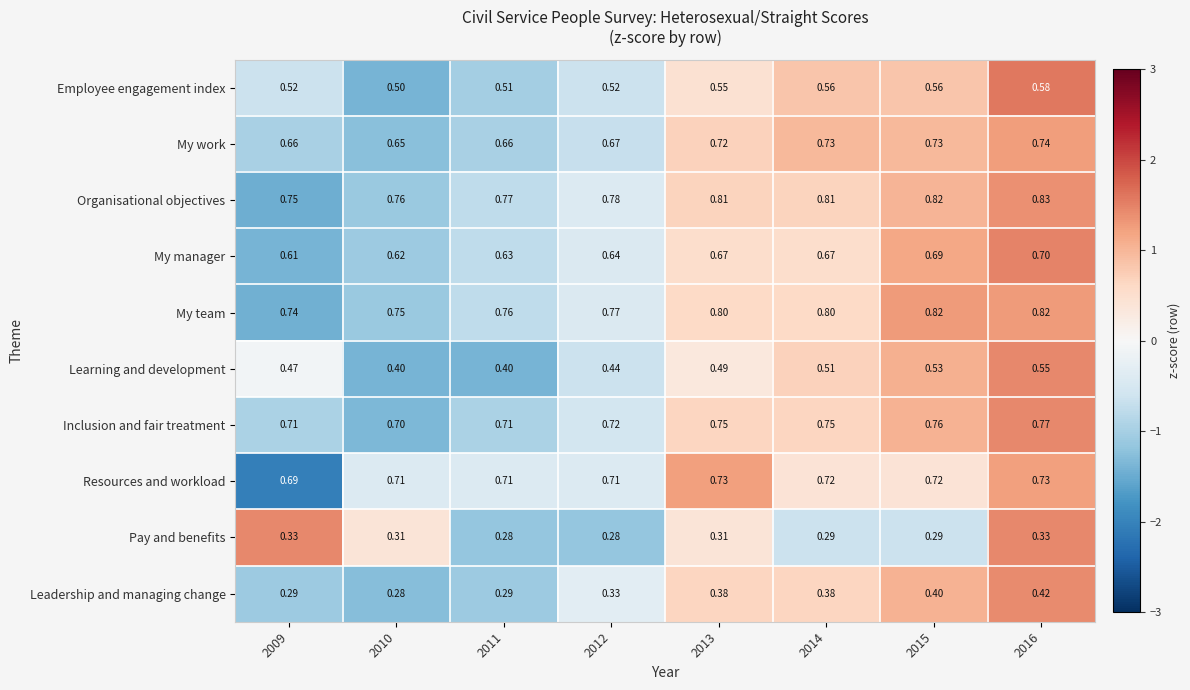

What is the total value across all series at 2015?

6.3